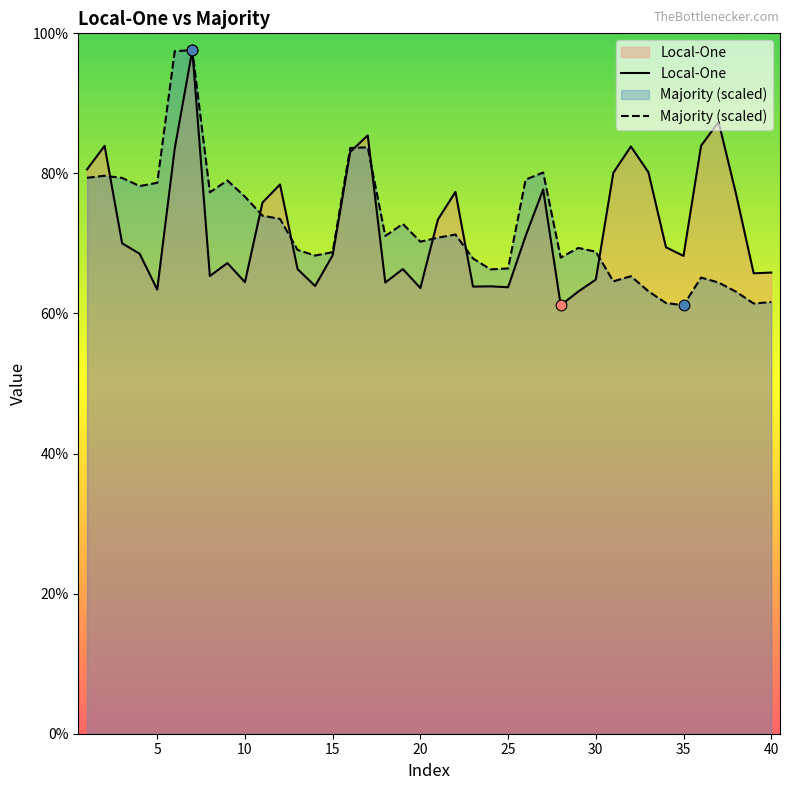

What are all the series names shown in the legend?

Local-One, Majority (scaled)